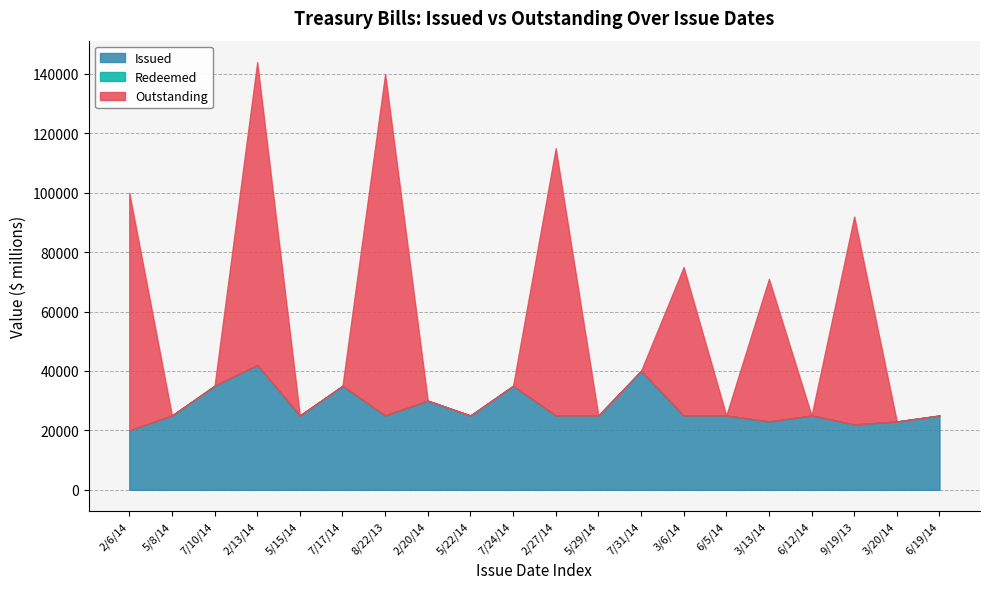

The value of Outstanding at 7/17/14 is 66856.2. True or false?

False